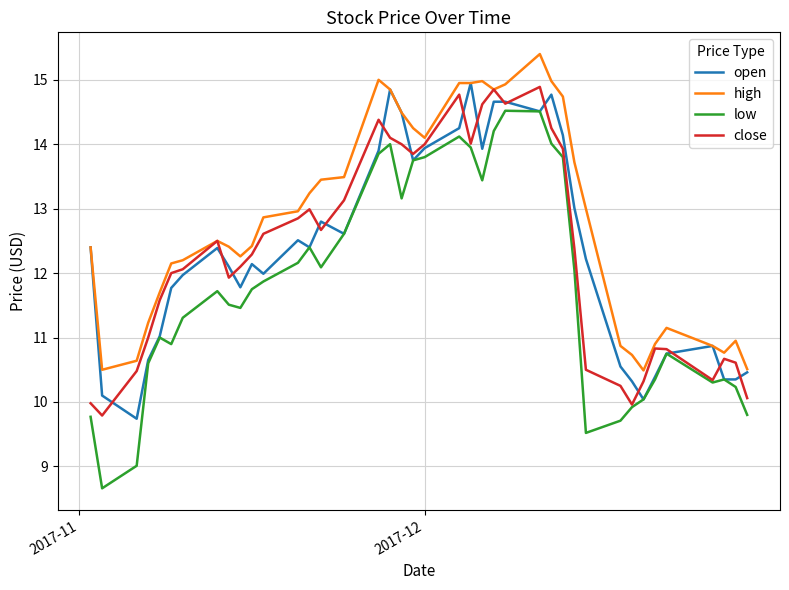

What are all the series names shown in the legend?

open, high, low, close